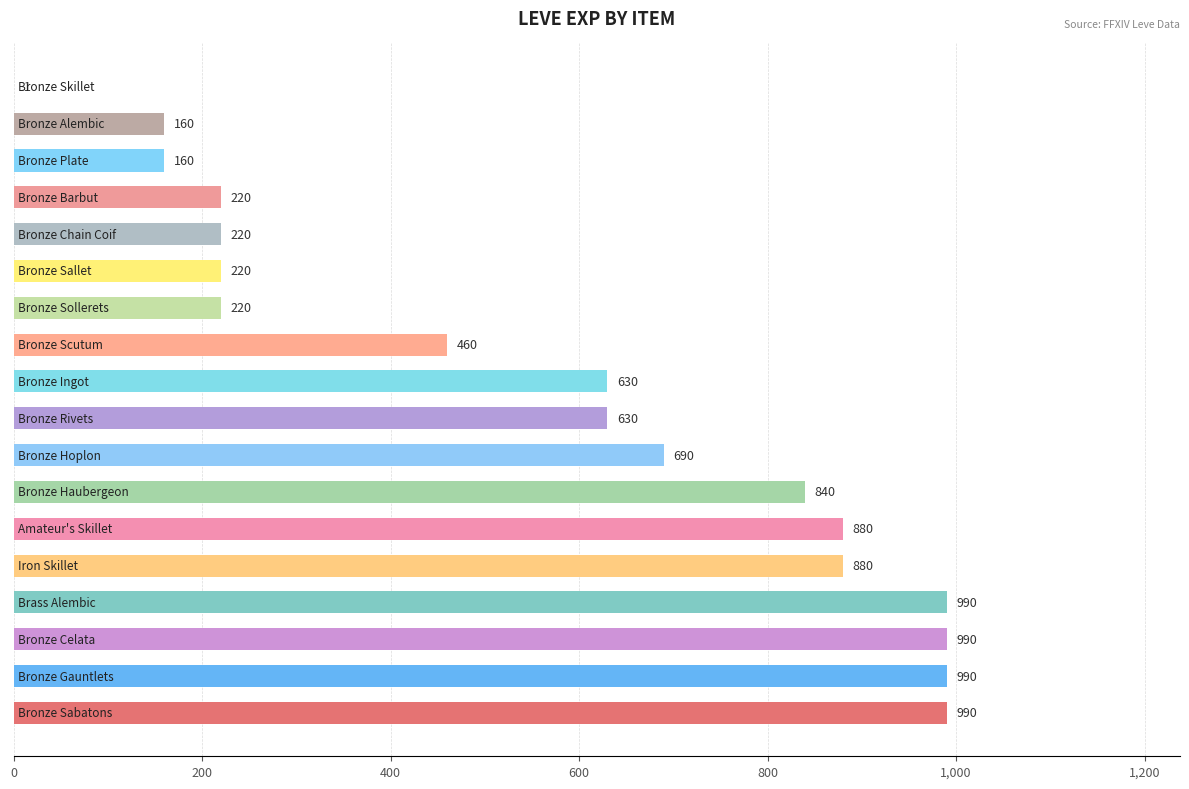

What is the sum of all values?

10171